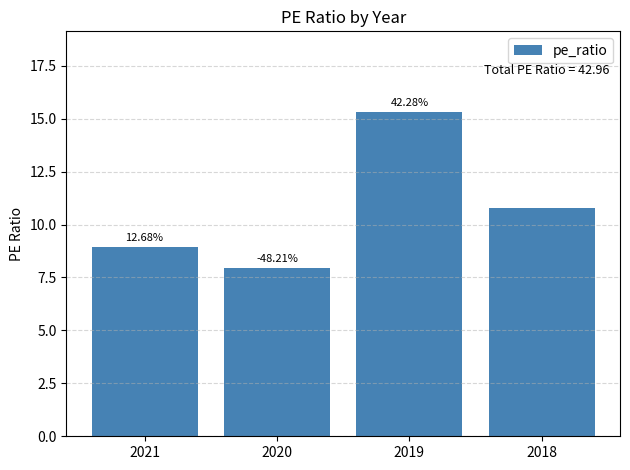

How many bars are there in total?

4